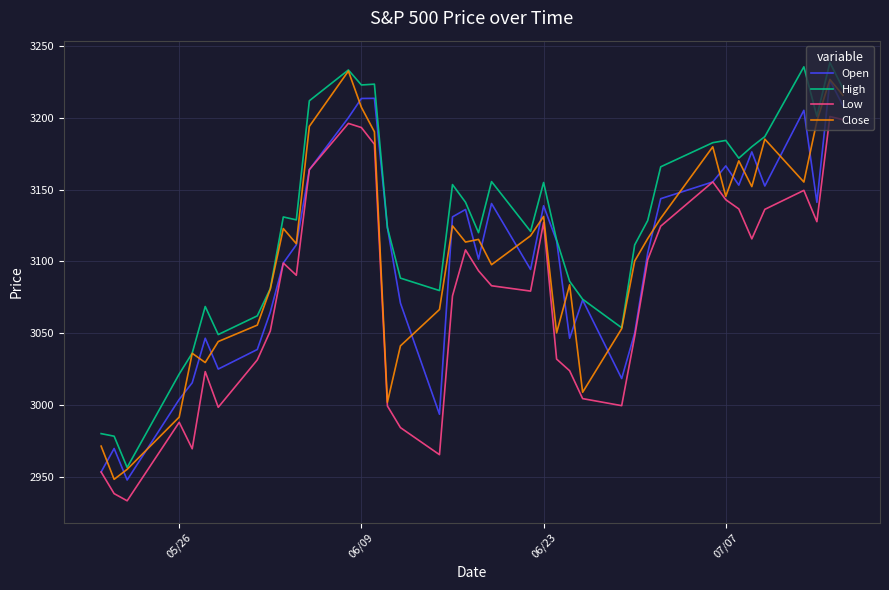

Rank the series by their maximum value, from lowest to highest.

Low, Open, Close, High